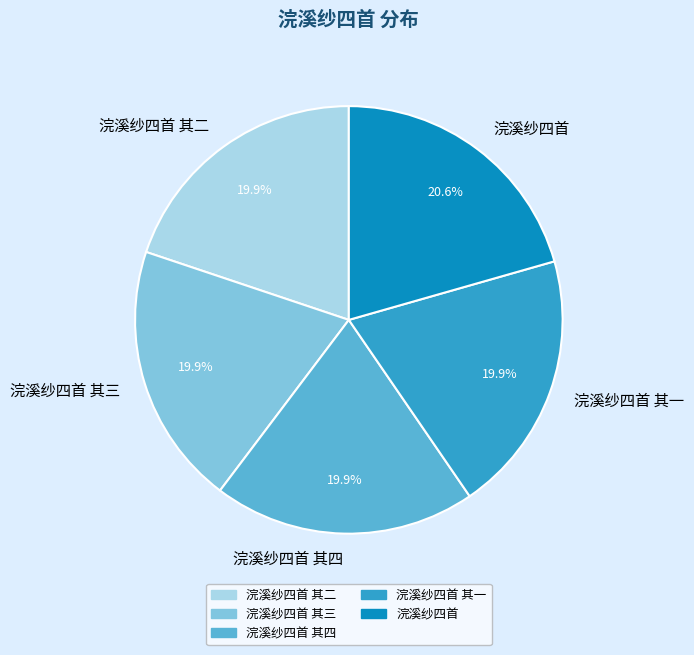

Between 浣溪纱四首 其一 and 浣溪纱四首, which is larger?

浣溪纱四首